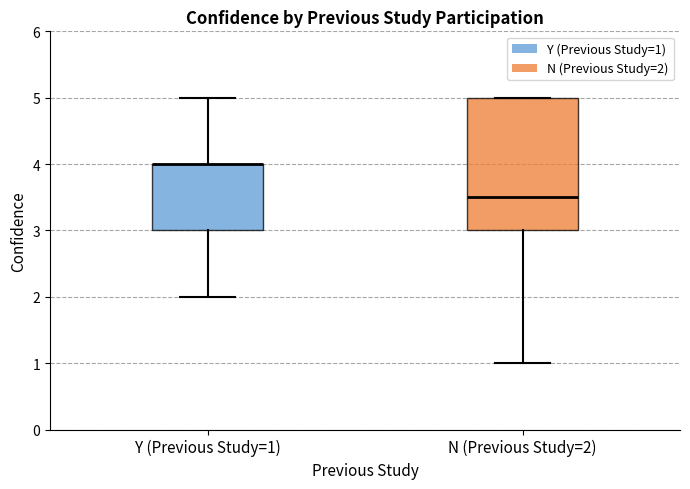

Reading left to right, read every box against the y-axis: the position of its median line, the range the box covers, and the ends of its whiskers. The values are not printed on the chart, so give them approximately, as read against the axis.

Y (Previous Study=1): median 4.0 (drawn on the box's upper edge), box 3.0 to 4.0, whiskers 2.0 to 5.0
N (Previous Study=2): median 3.5, box 3.0 to 5.0, whiskers 1.0 to 5.0